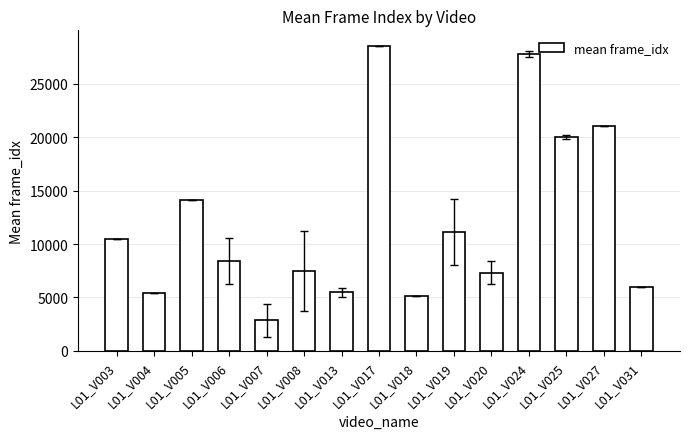

What is the maximum value shown in the chart?

28556.0